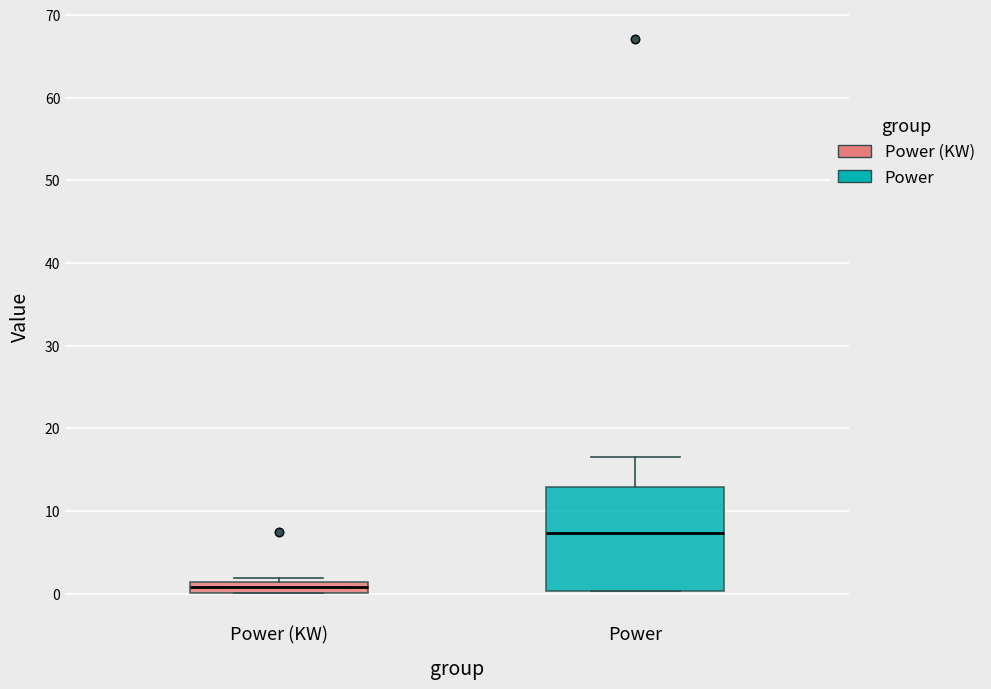

Which box is the tallest, from its lower edge to its upper edge?

Power